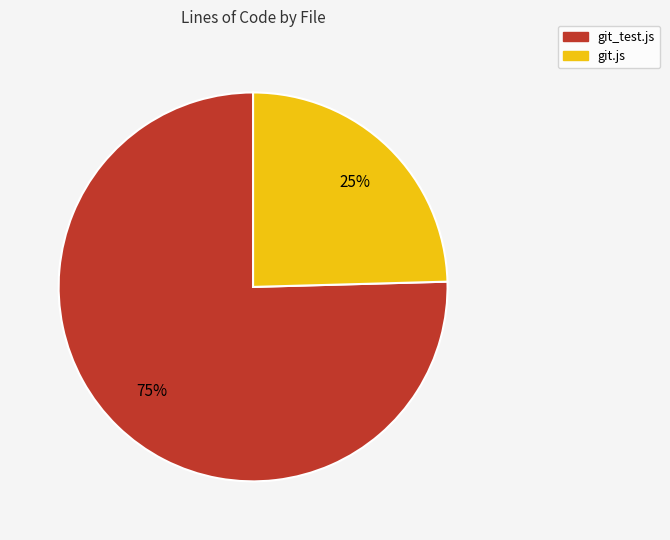

Does git.js represent more than half of the total?

No